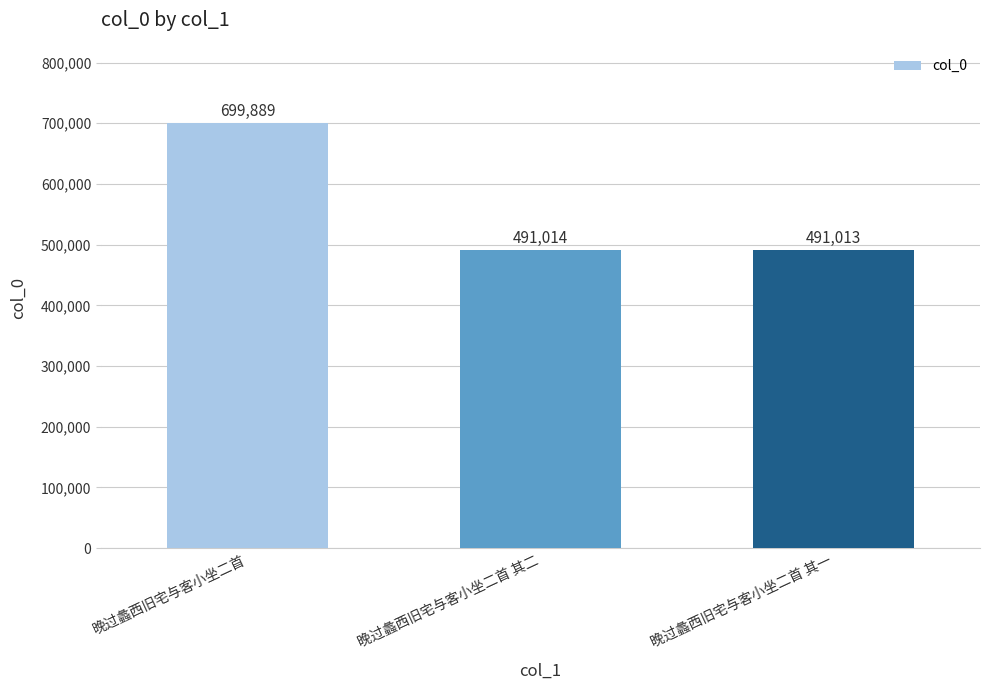

What is the minimum value shown in the chart?

491013